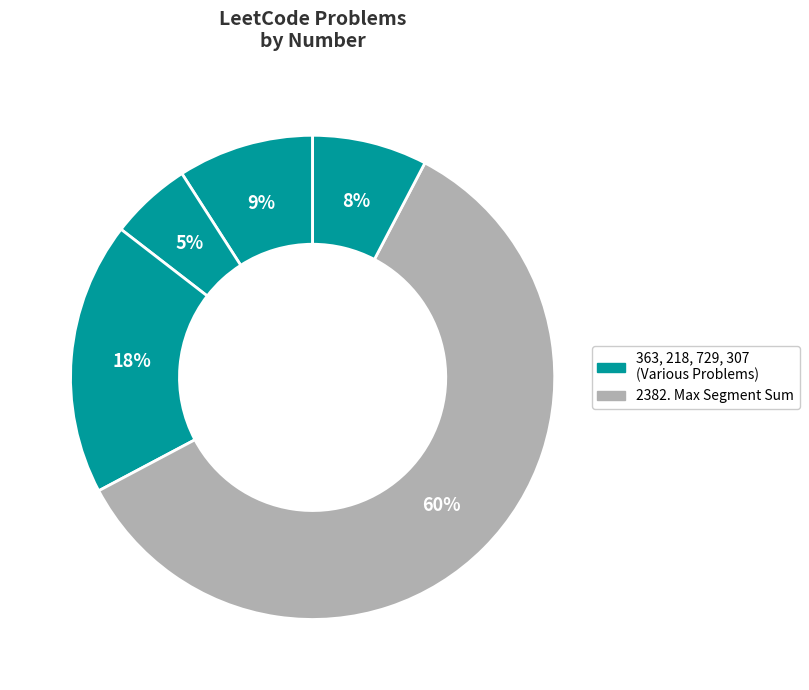

What is the largest slice in the pie chart?

2382. Maximum Segment Sum After Removals